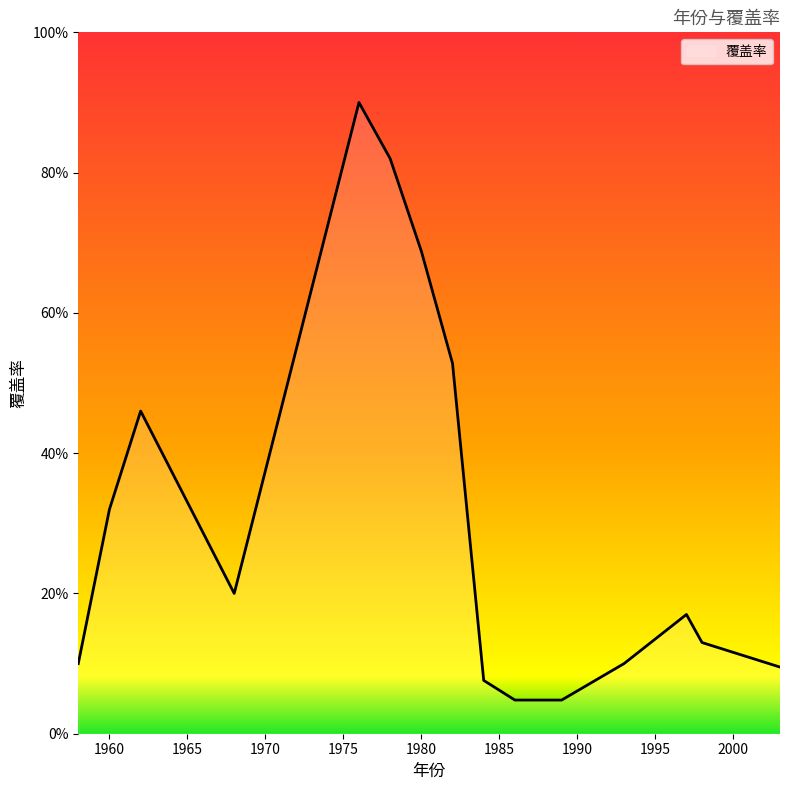

What is the minimum value shown in the chart?

4.8